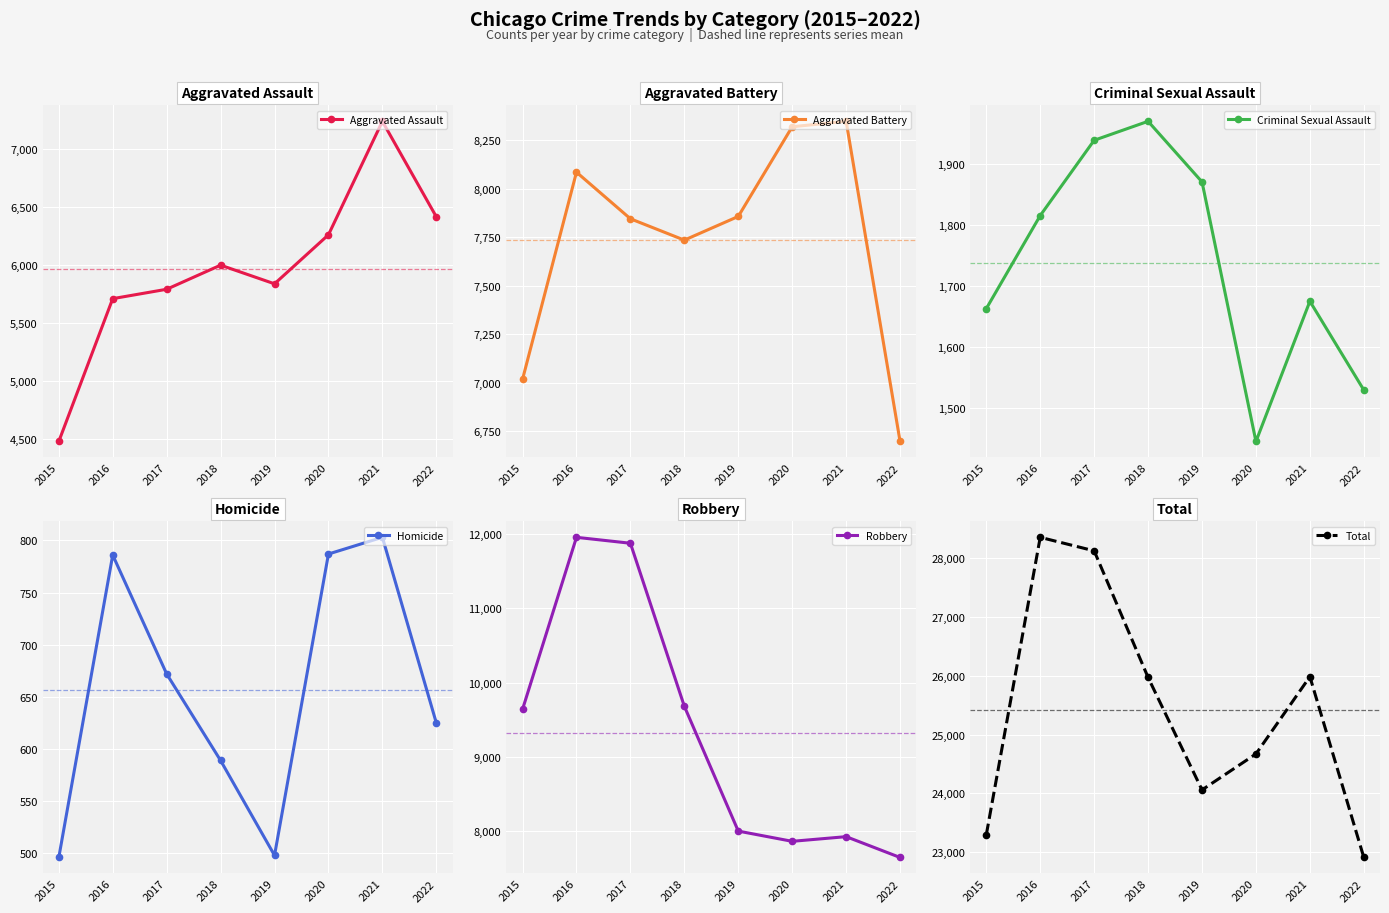

True or false: Aggravated Battery has a value of 8347 at 2021.

True